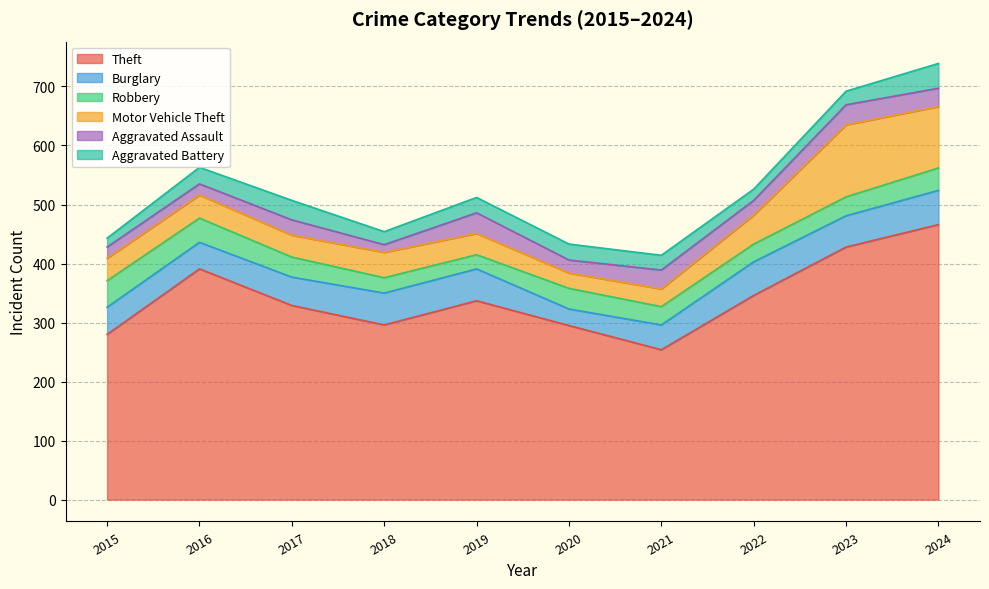

At which category does Aggravated Battery reach its first local valley?

2018